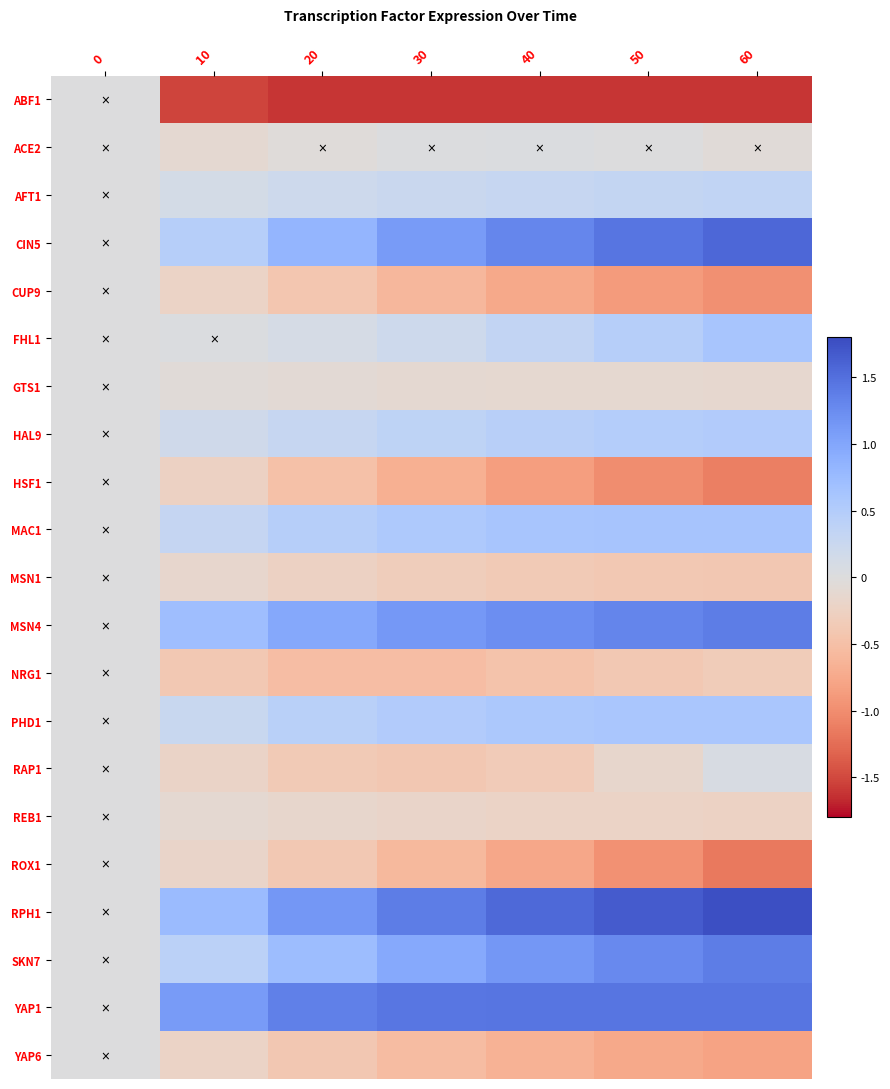

Reading left to right, transcribe all the data shown in this chart.

ABF1: 0=0.0	10=-1.5	20=-1.6	30=-1.6	40=-1.6	50=-1.6	60=-1.6
ACE2: 0=0.0	10=-0.1	20=-0.0	30=0.0	40=0.0	50=0.0	60=-0.0
AFT1: 0=0.0	10=0.1	20=0.2	30=0.3	40=0.3	50=0.3	60=0.3
CIN5: 0=0.0	10=0.5	20=0.8	30=1.1	40=1.3	50=1.5	60=1.6
CUP9: 0=0.0	10=-0.2	20=-0.4	30=-0.6	40=-0.7	50=-0.9	60=-1.0
FHL1: 0=0.0	10=0.0	20=0.1	30=0.2	40=0.3	50=0.5	60=0.6
GTS1: 0=0.0	10=-0.1	20=-0.1	30=-0.1	40=-0.1	50=-0.1	60=-0.1
HAL9: 0=0.0	10=0.2	20=0.3	30=0.4	40=0.4	50=0.5	60=0.5
HSF1: 0=0.0	10=-0.3	20=-0.5	30=-0.7	40=-0.9	50=-1.0	60=-1.1
MAC1: 0=0.0	10=0.3	20=0.5	30=0.6	40=0.6	50=0.6	60=0.6
MSN1: 0=0.0	10=-0.1	20=-0.2	30=-0.3	40=-0.4	50=-0.4	60=-0.4
MSN4: 0=0.0	10=0.7	20=1.0	30=1.1	40=1.2	50=1.3	60=1.4
NRG1: 0=0.0	10=-0.4	20=-0.5	30=-0.5	40=-0.5	50=-0.4	60=-0.3
PHD1: 0=0.0	10=0.3	20=0.4	30=0.5	40=0.6	50=0.6	60=0.6
RAP1: 0=0.0	10=-0.2	20=-0.4	30=-0.4	40=-0.3	50=-0.2	60=0.1
REB1: 0=0.0	10=-0.1	20=-0.2	30=-0.2	40=-0.2	50=-0.2	60=-0.2
ROX1: 0=0.0	10=-0.2	20=-0.4	30=-0.6	40=-0.8	50=-1.0	60=-1.2
RPH1: 0=0.0	10=0.8	20=1.1	30=1.4	40=1.6	50=1.7	60=1.8
SKN7: 0=0.0	10=0.4	20=0.7	30=1.0	40=1.1	50=1.3	60=1.4
YAP1: 0=0.0	10=1.1	20=1.4	30=1.4	40=1.5	50=1.5	60=1.5
YAP6: 0=0.0	10=-0.2	20=-0.4	30=-0.5	40=-0.7	50=-0.7	60=-0.8